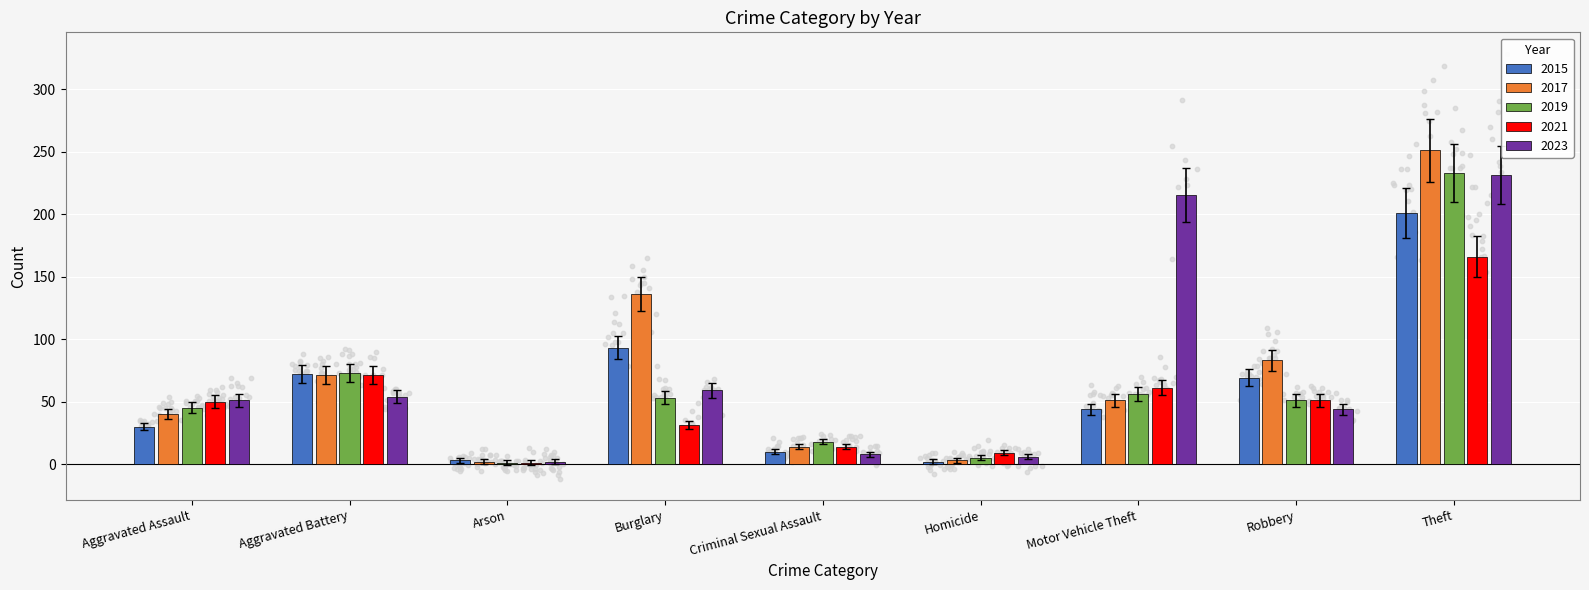

Which series contains the highest Y value?

2017